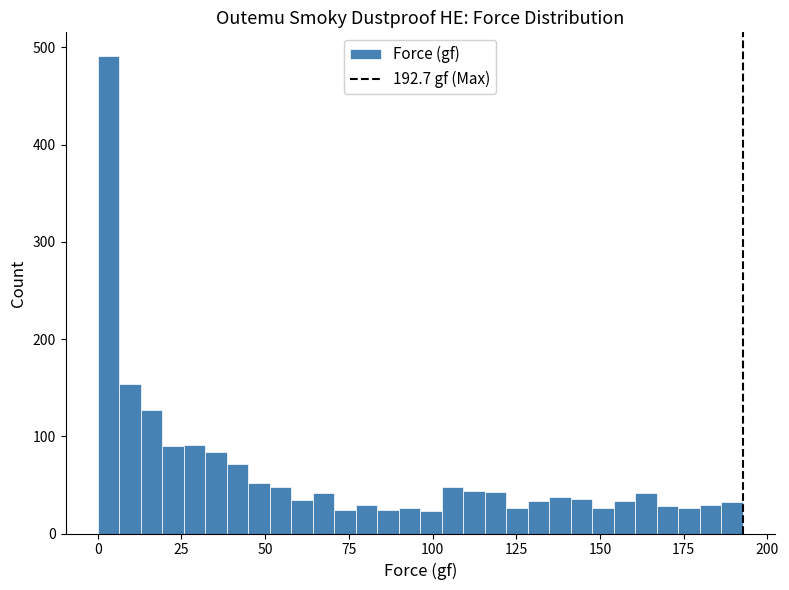

Around what value on the x-axis is the tallest bar? Give the approximate position of its centre, as read against the axis.

5